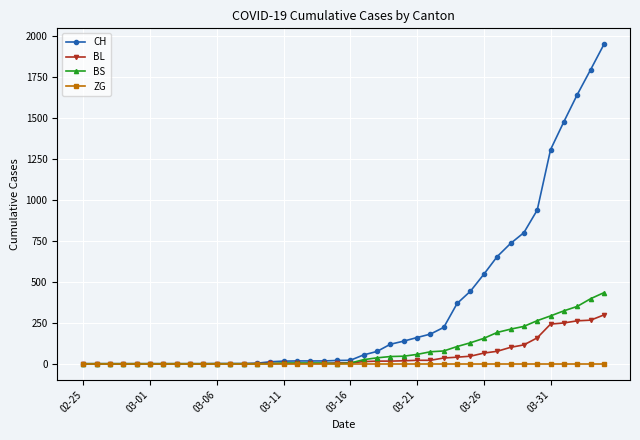

At how many categories does at least one series exceed 577?

9